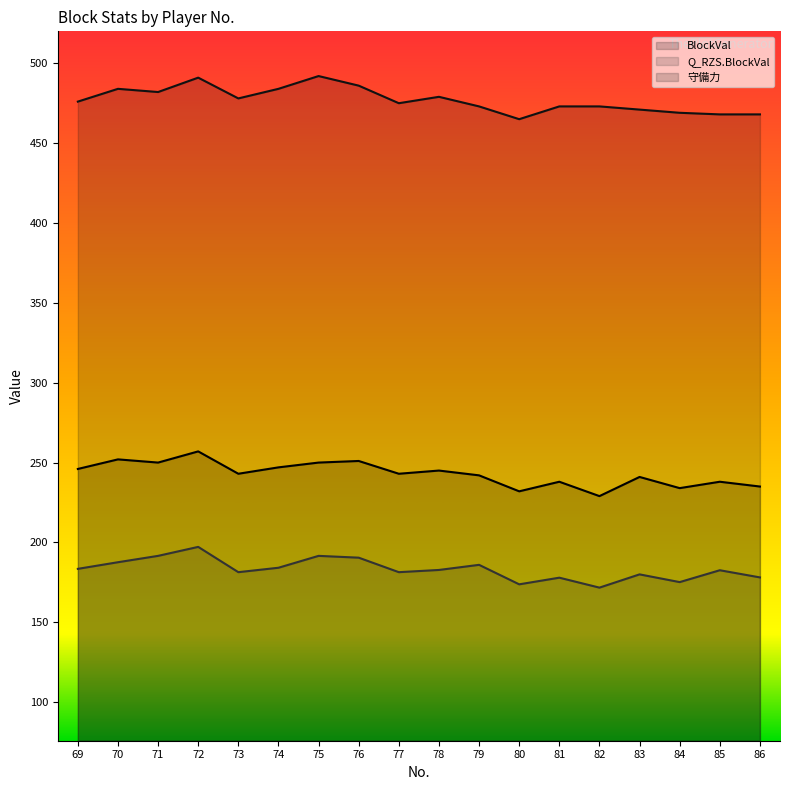

Which series changed the most between 80 and 84?

守備力